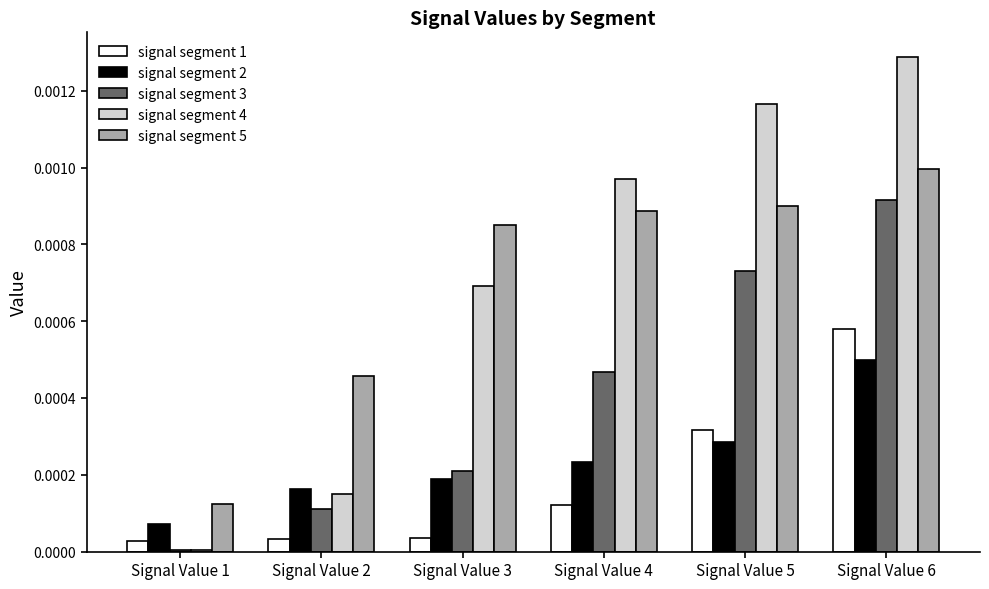

What are all the series names shown in the legend?

signal segment 1, signal segment 2, signal segment 3, signal segment 4, signal segment 5